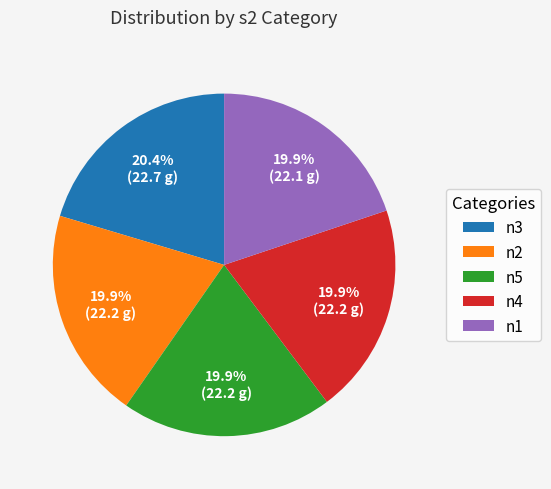

To the nearest percent, what portion does n5 represent?

20%